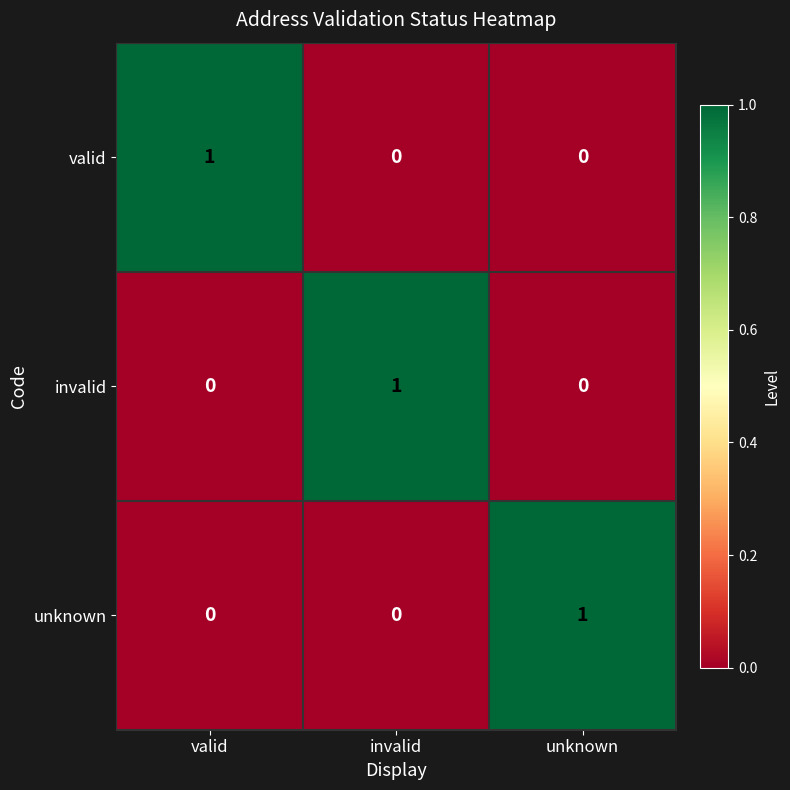

Is it true that invalid equals 0 at valid?

True